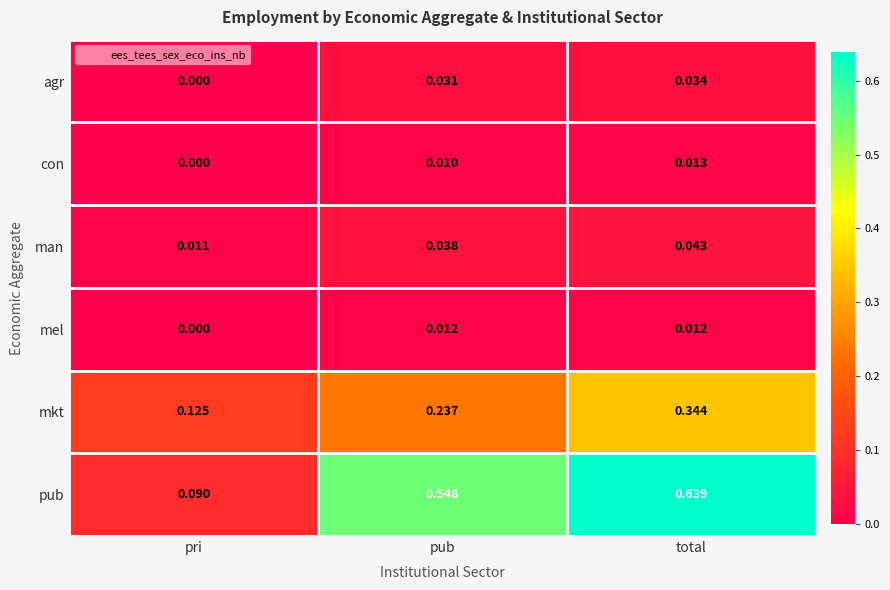

Which series changed the most between pub and total?

mkt